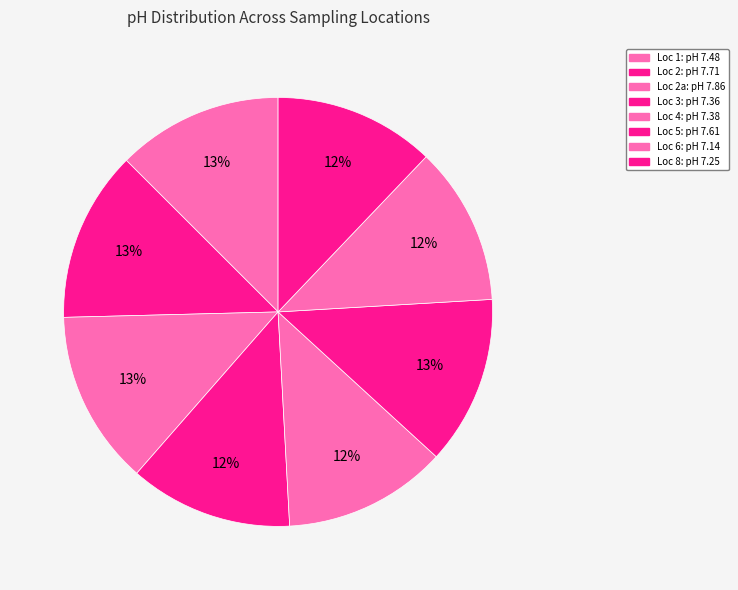

To the nearest percent, what is the difference between the largest and smallest slice percentages?

1%